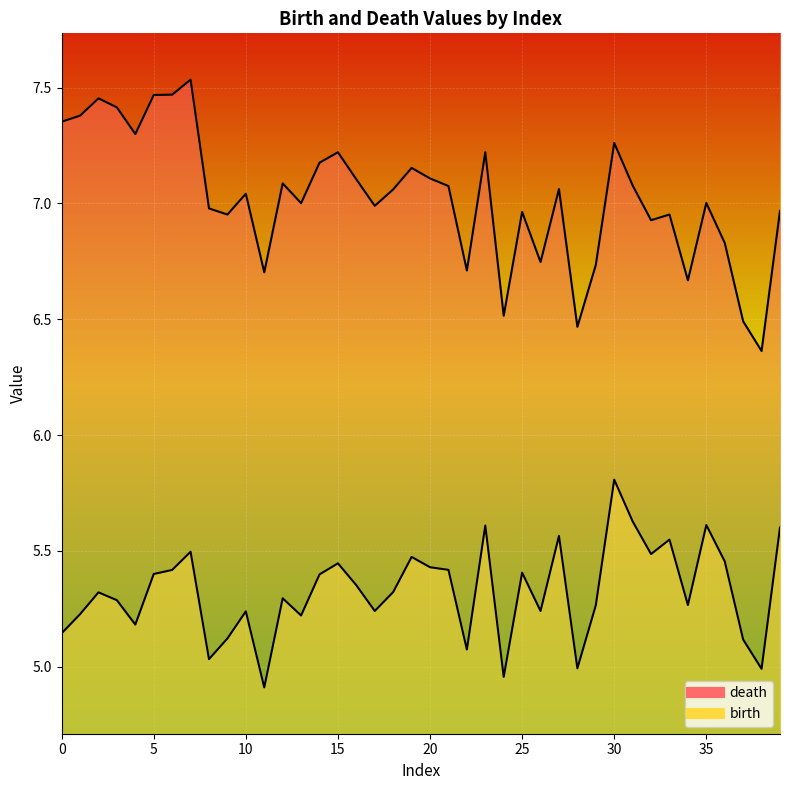

Is it true that birth equals 8.8 at 16?

False